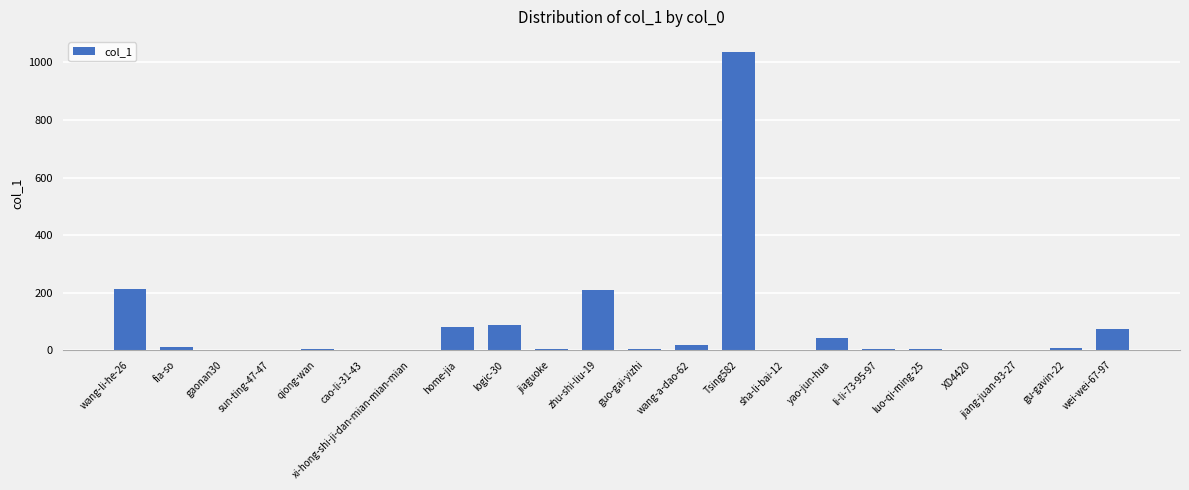

What is the sum of all values?

1808